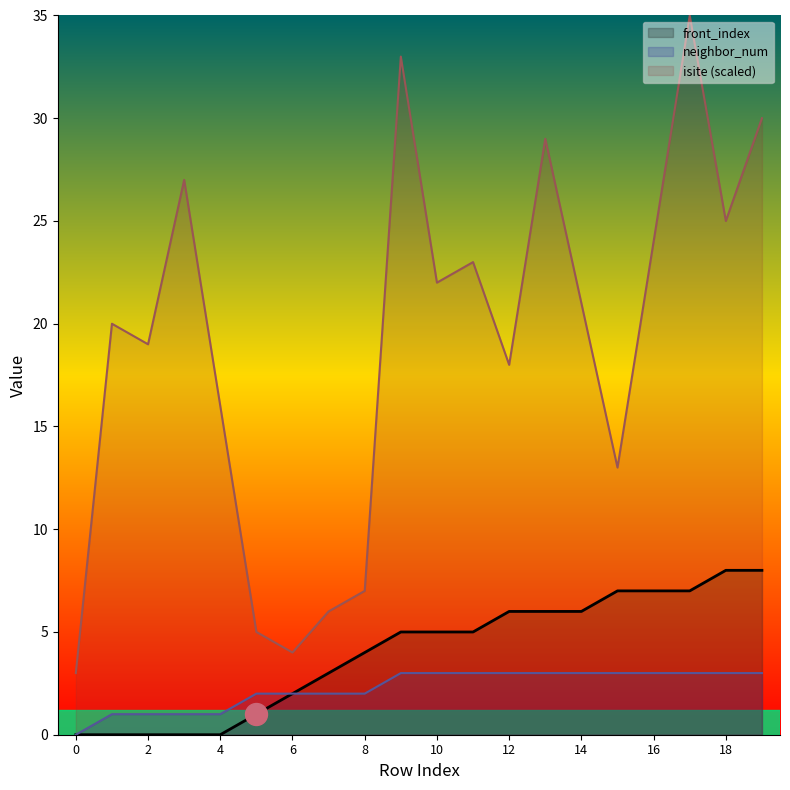

Is the value of neighbor_num at 10 greater than the value of front_index at 8?

No